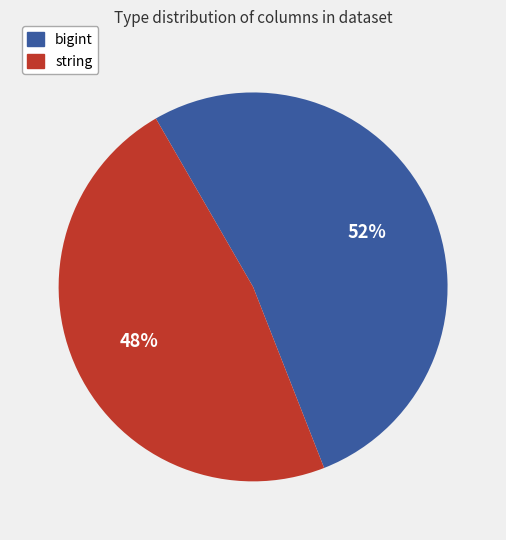

What is the smallest slice in the pie chart?

string